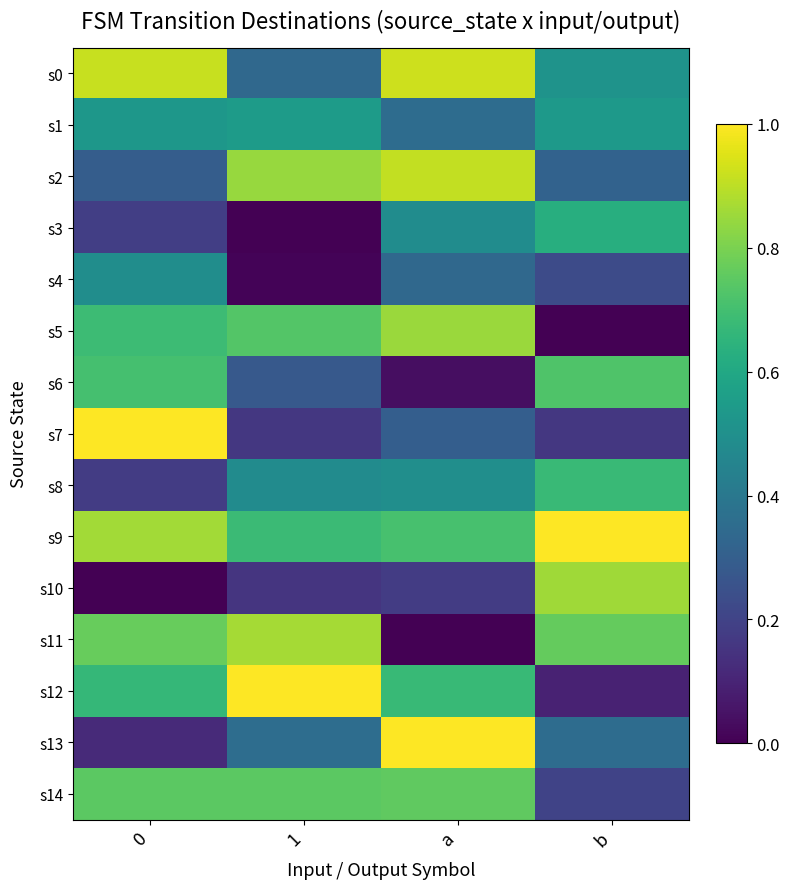

List the series in order of their peak value, highest first.

s7, s13, s9, s12, s0, s2, s11, s10, s5, s14, s6, s8, s3, s1, s4